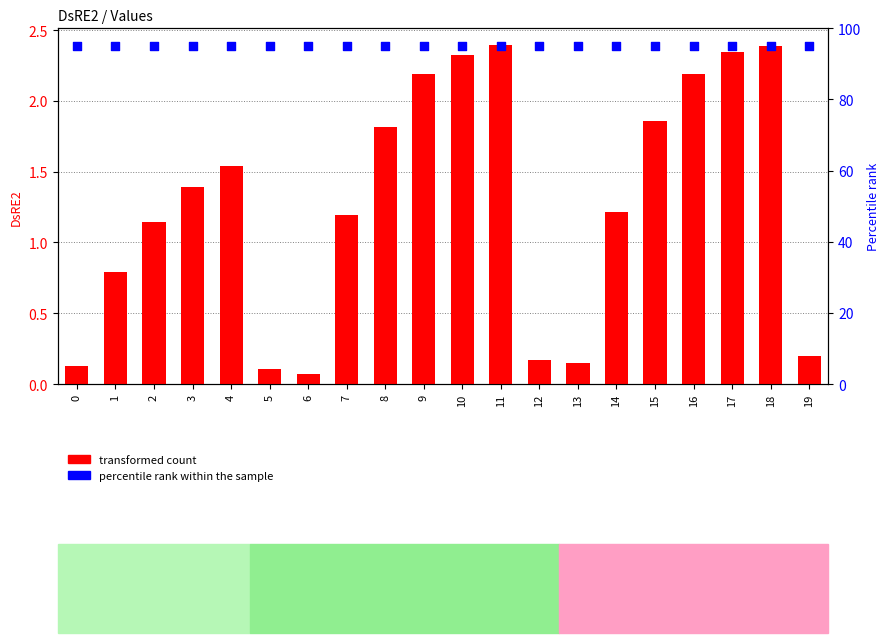

At how many categories does at least one series exceed 0?

20